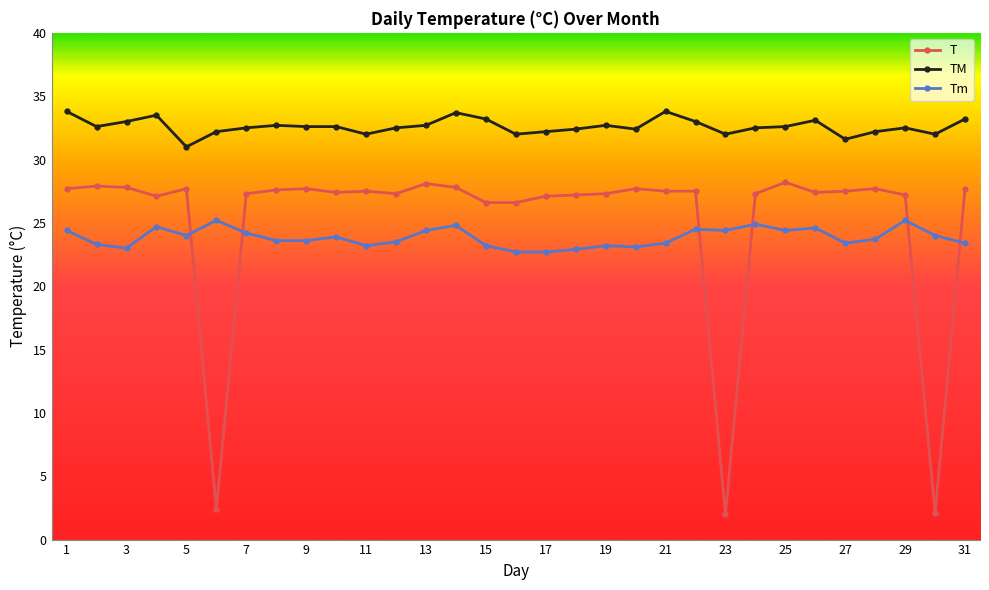

How many categories are shown in the chart?

31